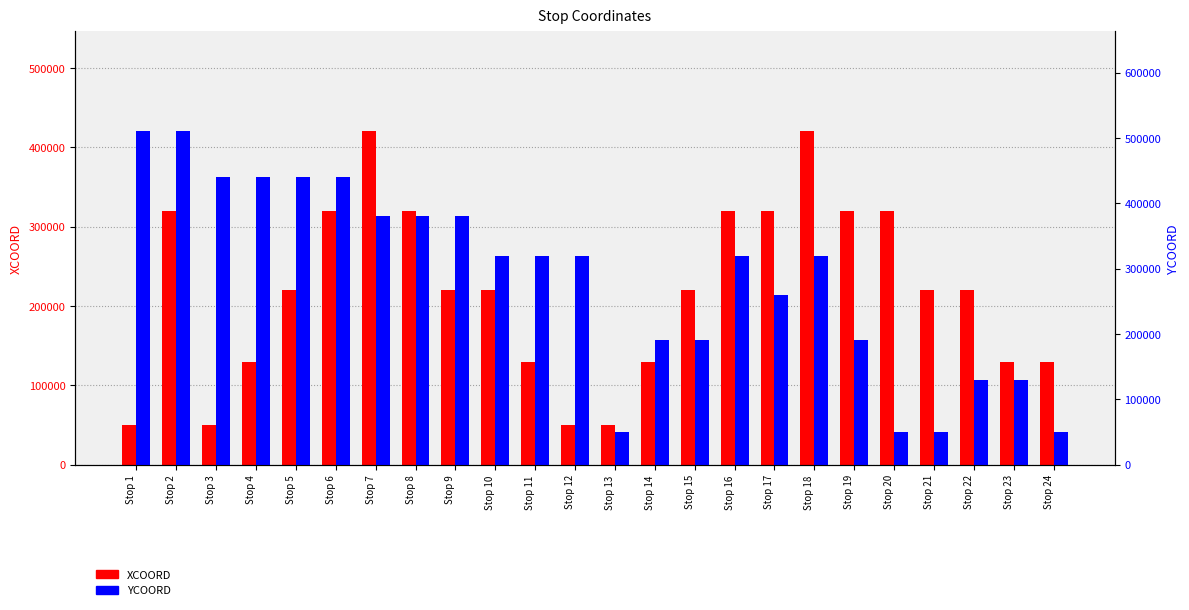

At how many categories does at least one series exceed 449383?

2